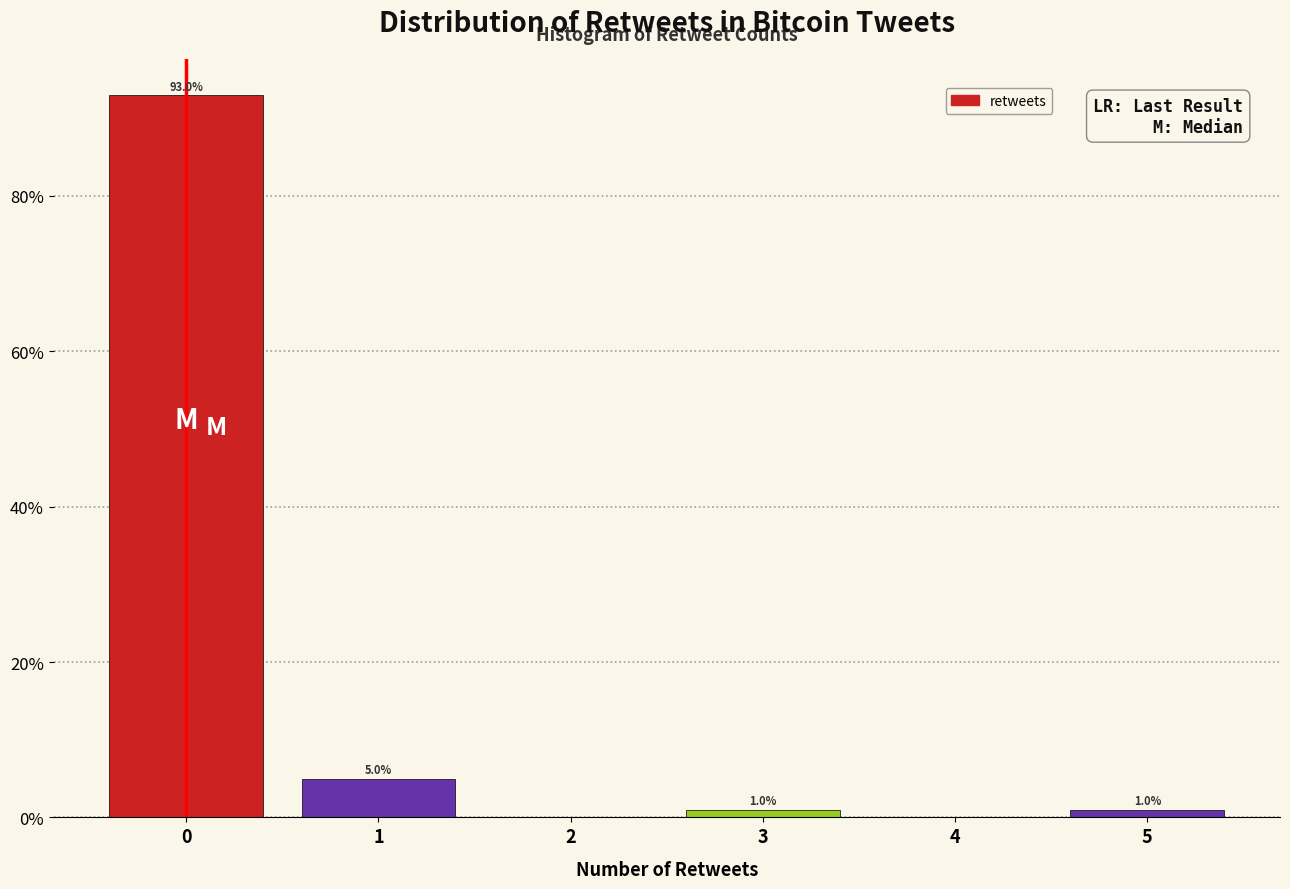

Reading right to left, extract all data points from this chart.

5=1	4=0	3=1	2=0	1=5	0=93